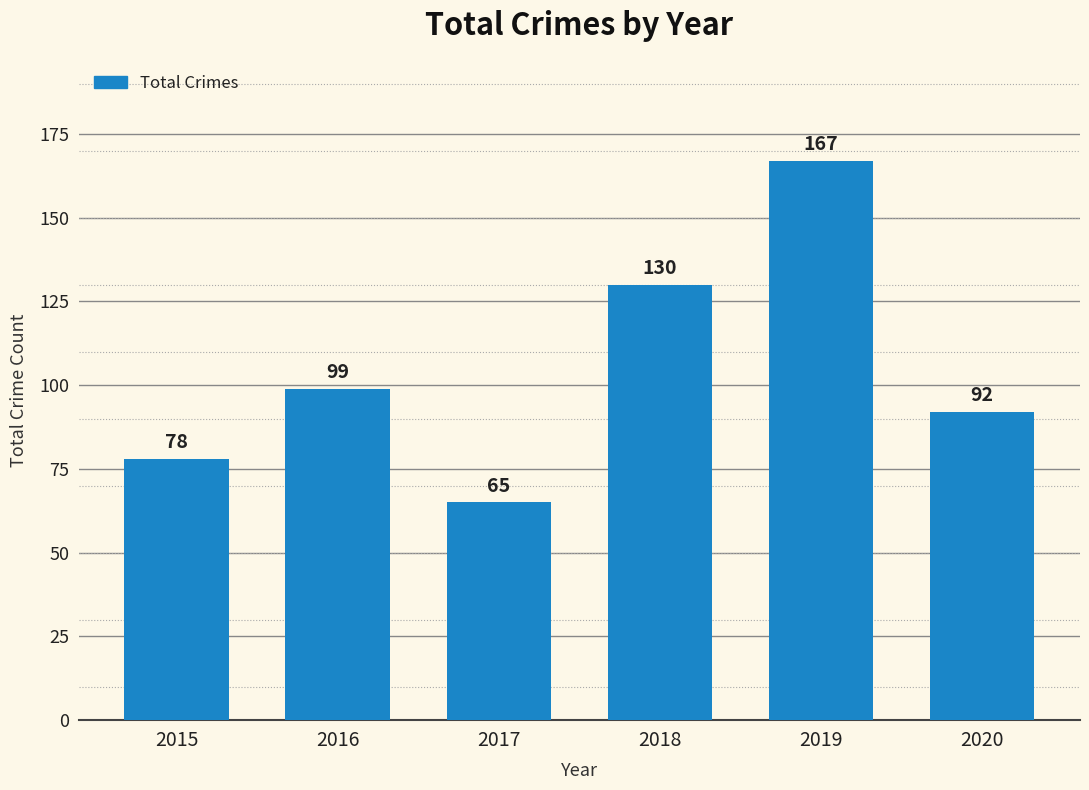

What is the value of the 1st bar from the left?

78